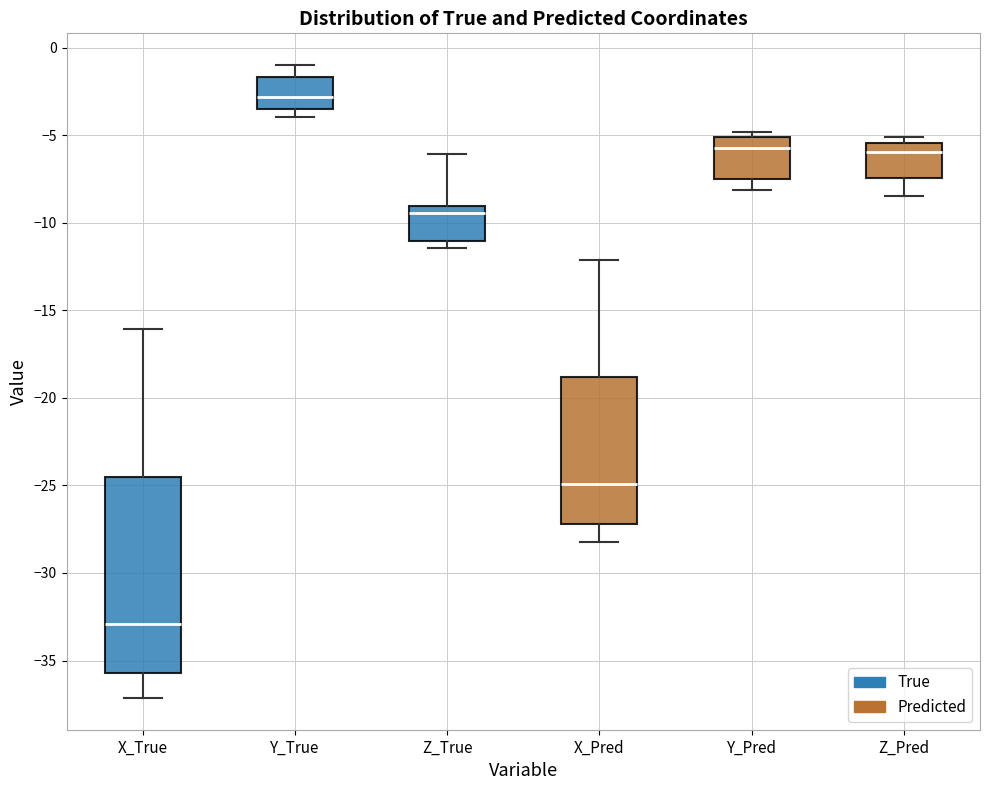

Where is the upper edge of the box for X_True on the y-axis? The values are not printed on the chart, so give them approximately, as read against the axis.

-24.5